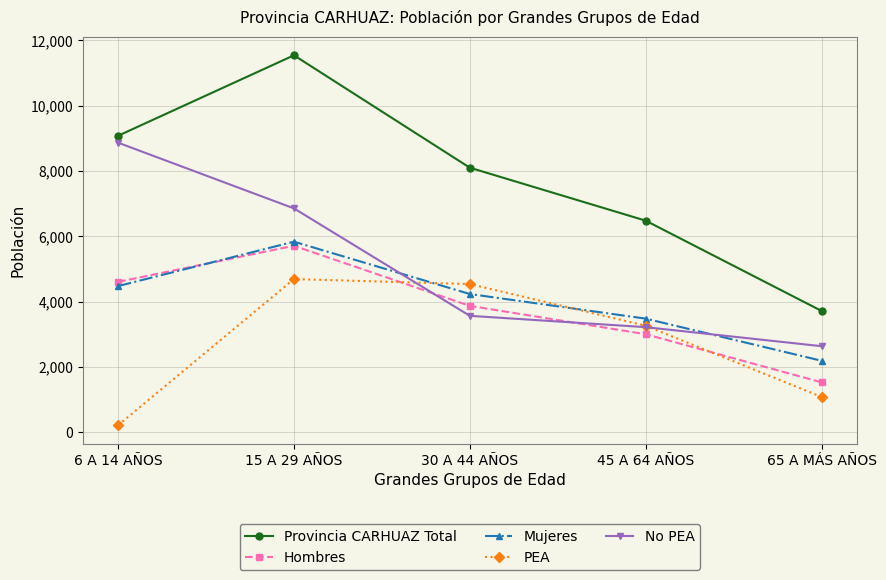

True or false: PEA has a value of 4688 at 15 A 29 AÑOS.

True